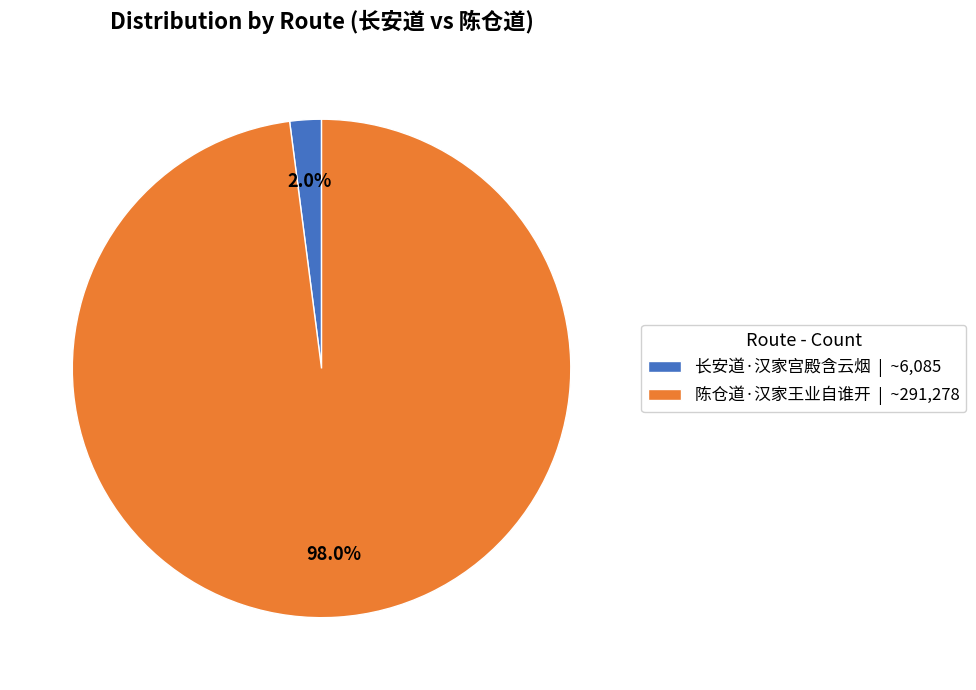

To the nearest percent, what percentage of the pie is 长安道·汉家宫殿含云烟?

2%